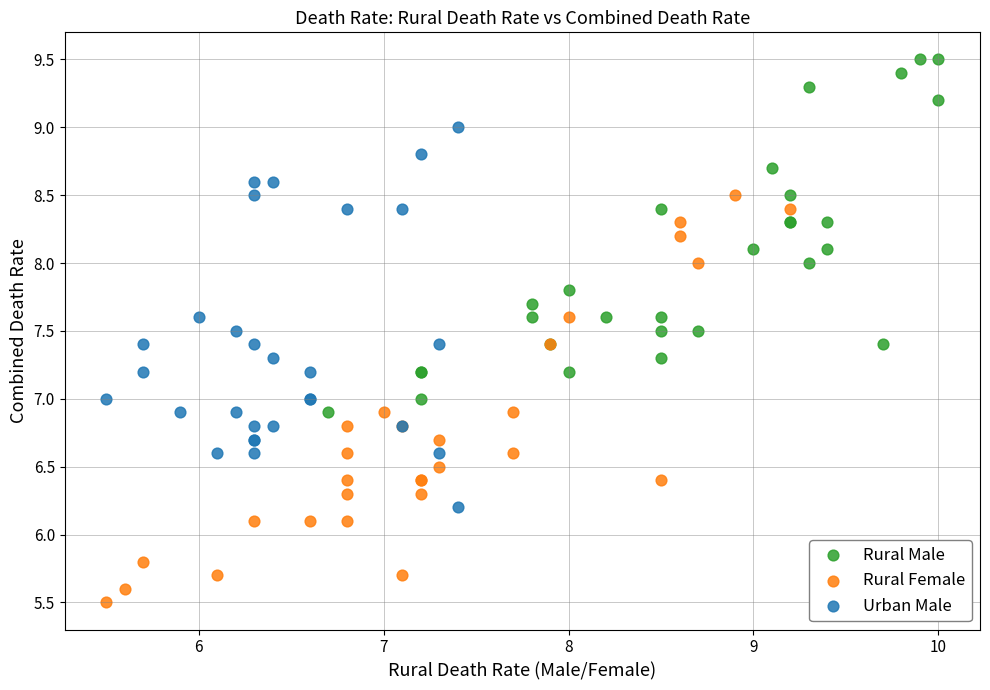

Which series contains the lowest Y value?

Rural Female